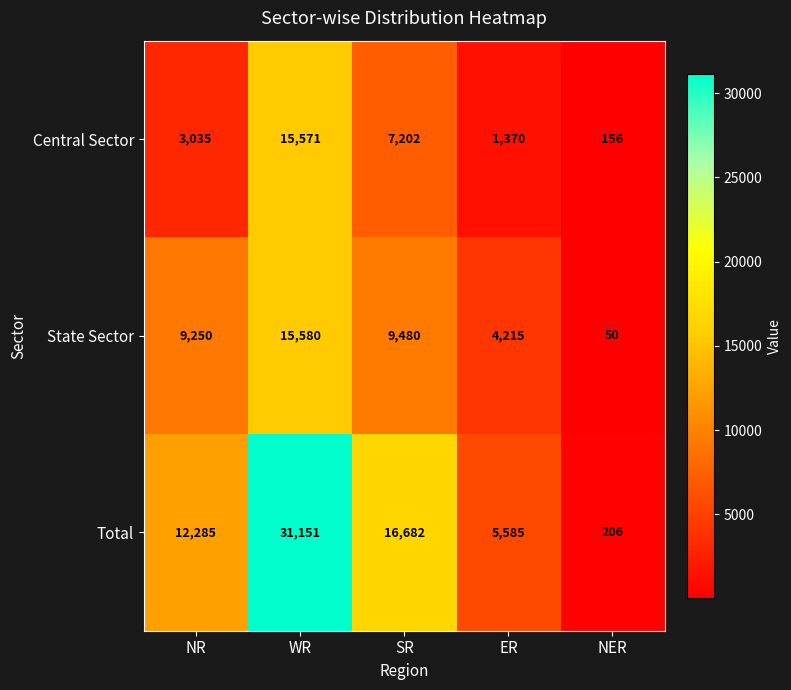

Which series has the largest range (max minus min)?

Total